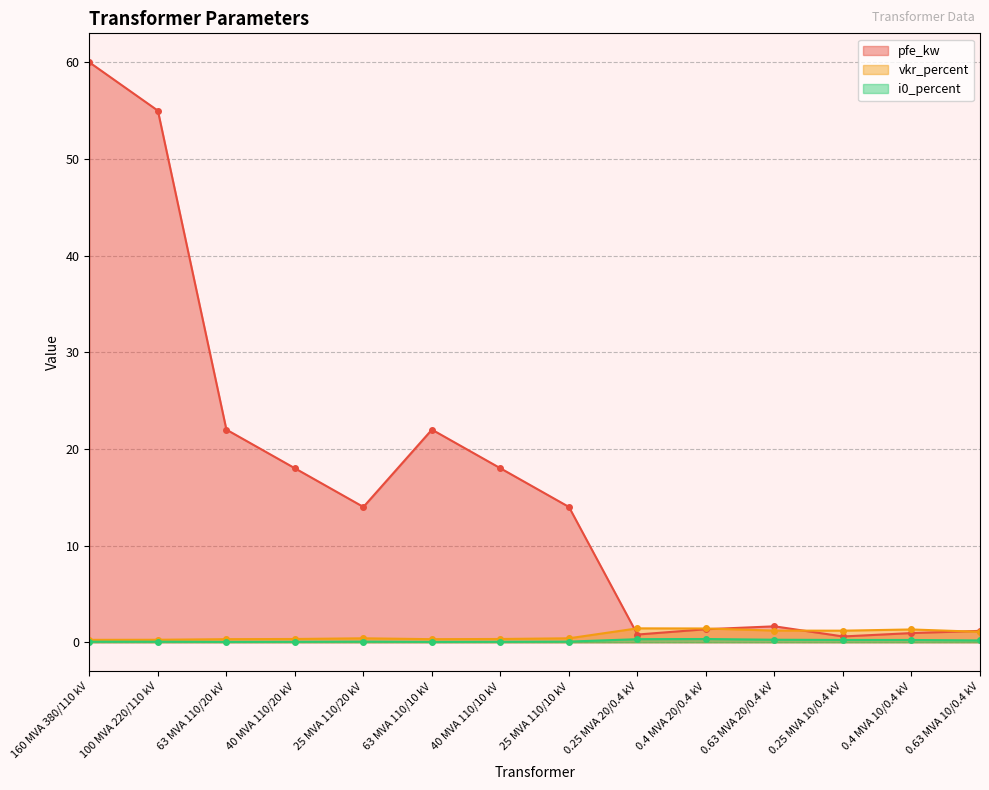

Reading right to left, transcribe all the data shown in this chart.

pfe_kw: 1.2	0.9	0.6	1.6	1.4	0.8	14.0	18.0	22.0	14.0	18.0	22.0	55.0	60.0
vkr_percent: 1.1	1.3	1.2	1.2	1.4	1.4	0.4	0.3	0.3	0.4	0.3	0.3	0.3	0.2
i0_percent: 0.2	0.2	0.2	0.3	0.3	0.3	0.1	0.1	0.0	0.1	0.1	0.0	0.1	0.1